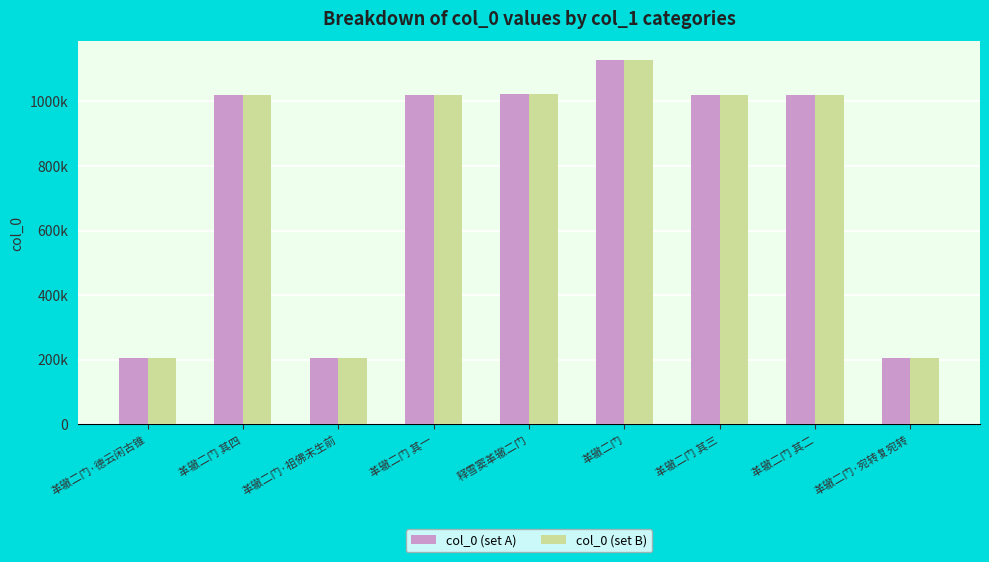

What is the total value across all series at 革辙二门 其一?

2039180